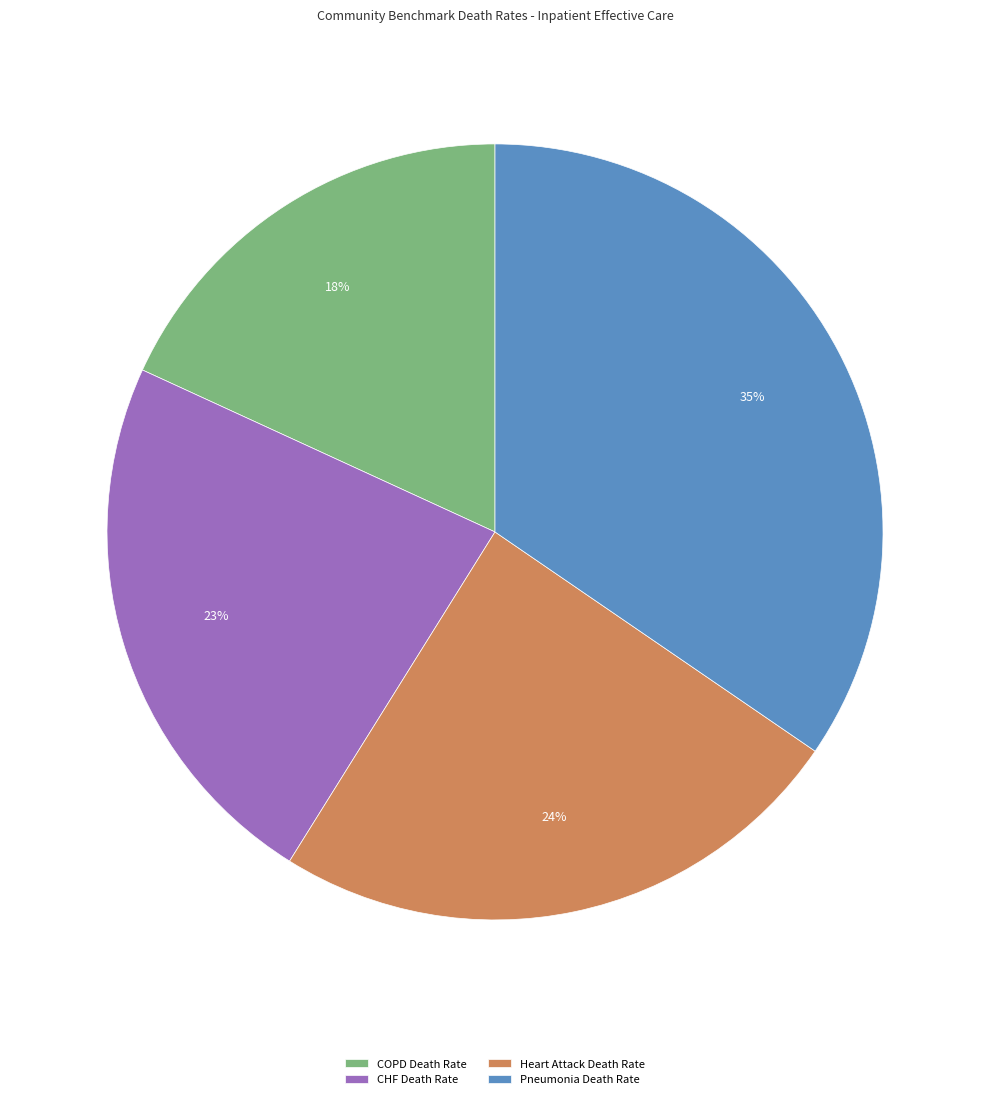

To the nearest percent, what portion does CHF Death Rate represent?

23%